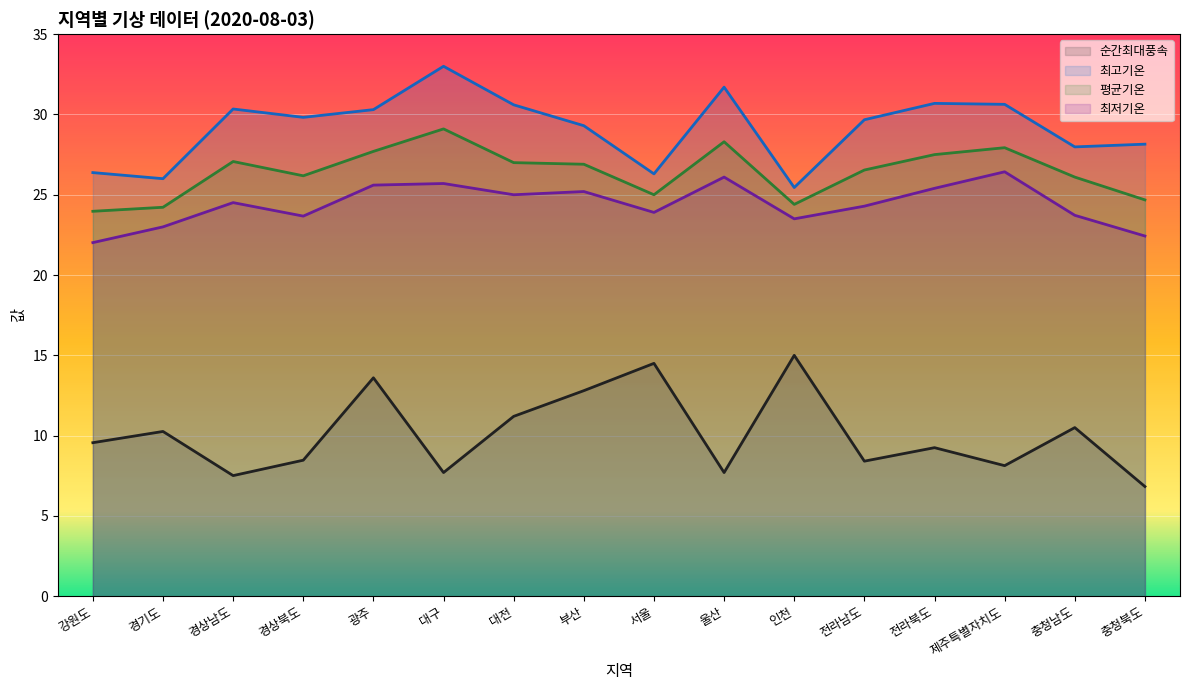

Where is 최저기온 nearest to the value 24?

서울